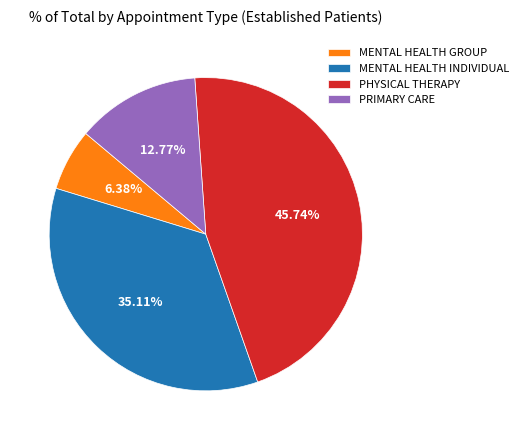

Approximately how many times larger is the value at MENTAL HEALTH INDIVIDUAL compared to MENTAL HEALTH GROUP?

5.5